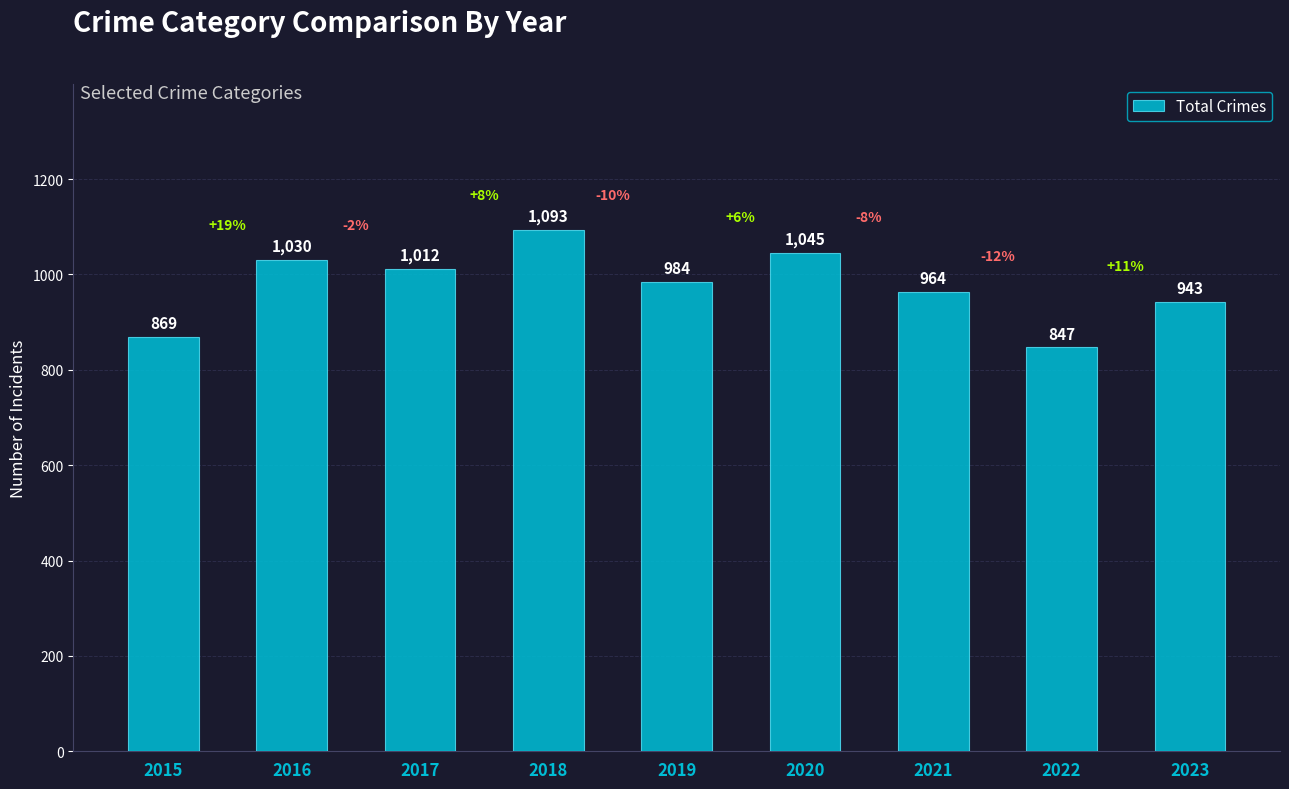

Between 2019 and 2023, which is larger?

2019